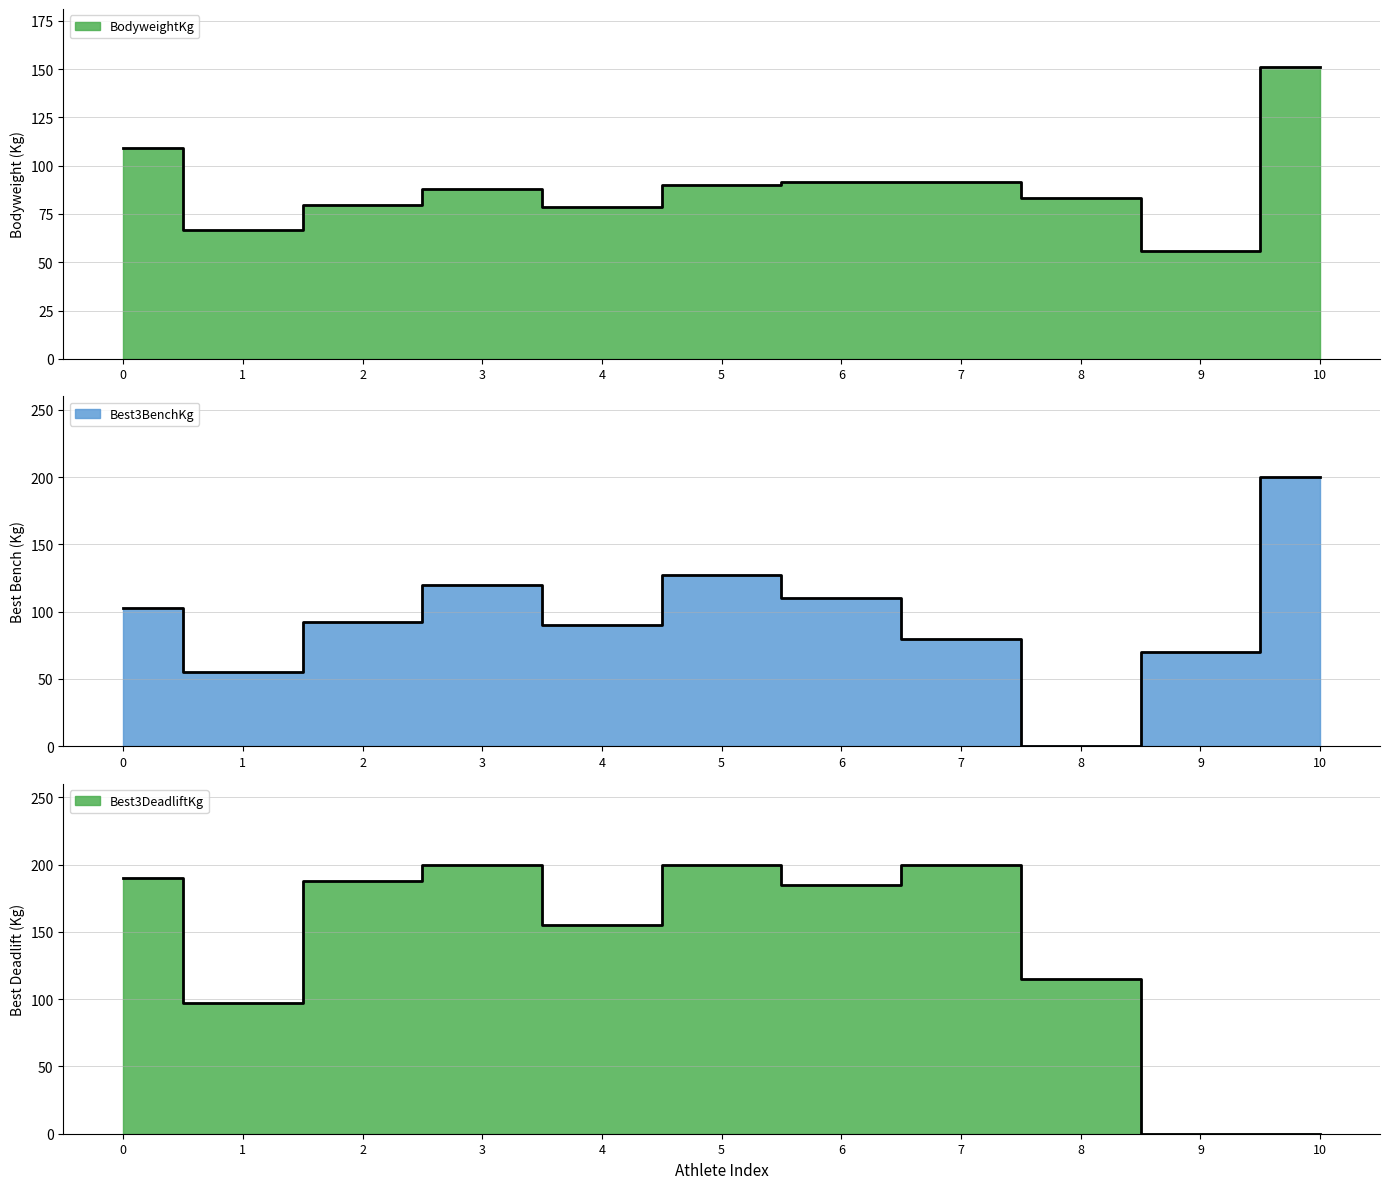

True or false: Best3DeadliftKg has more than 2 points higher than both neighbors.

True